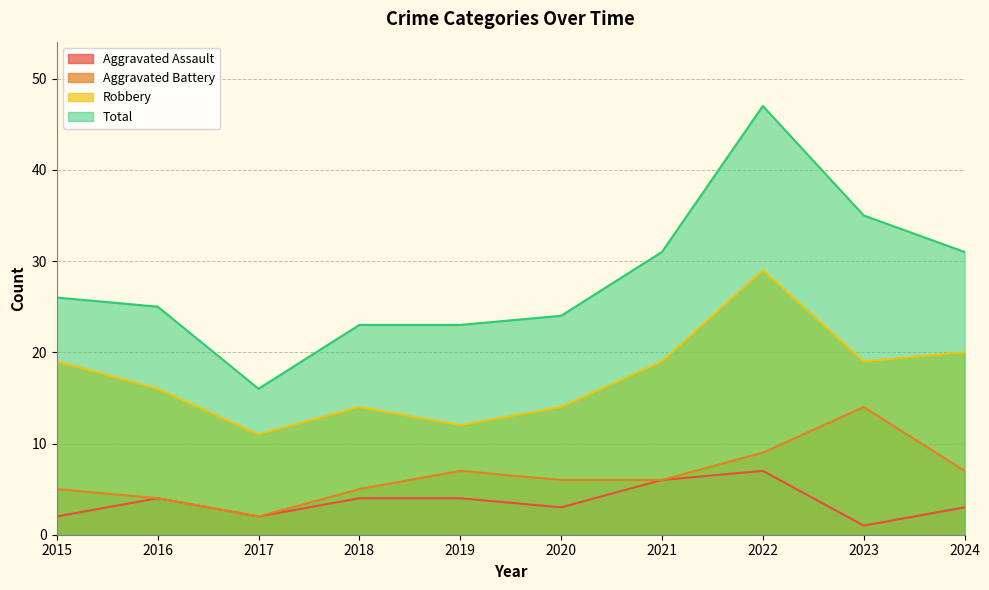

Reading left to right, what are all the values shown in this chart?

Aggravated Assault: 2015=2	2016=4	2017=2	2018=4	2019=4	2020=3	2021=6	2022=7	2023=1	2024=3
Aggravated Battery: 2015=5	2016=4	2017=2	2018=5	2019=7	2020=6	2021=6	2022=9	2023=14	2024=7
Robbery: 2015=19	2016=16	2017=11	2018=14	2019=12	2020=14	2021=19	2022=29	2023=19	2024=20
Total: 2015=26	2016=25	2017=16	2018=23	2019=23	2020=24	2021=31	2022=47	2023=35	2024=31